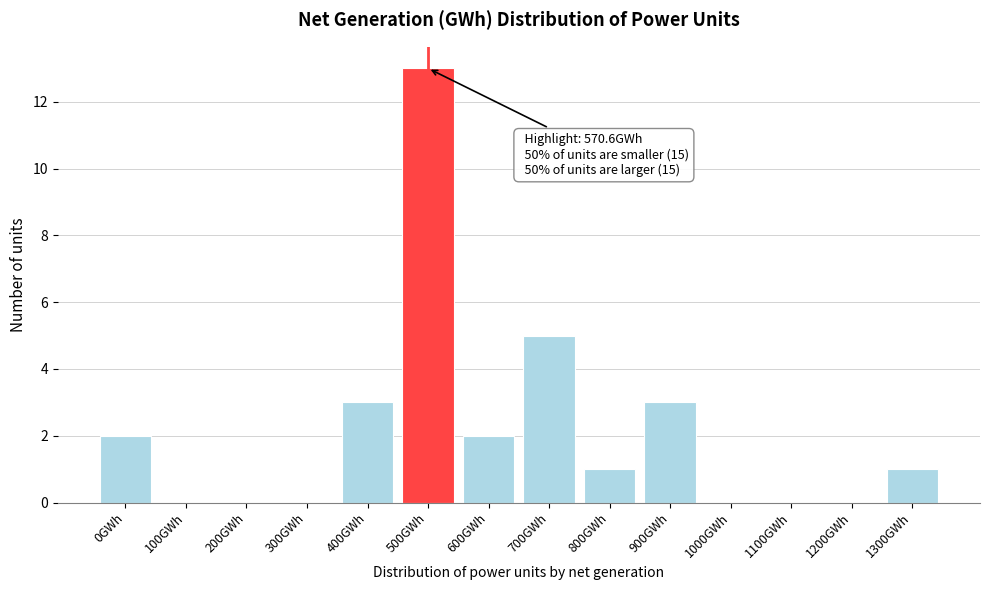

Reading left to right, list all the values displayed in this chart.

0GWh=2	100GWh=0	200GWh=0	300GWh=0	400GWh=3	500GWh=13	600GWh=2	700GWh=5	800GWh=1	900GWh=3	1000GWh=0	1100GWh=0	1200GWh=0	1300GWh=1